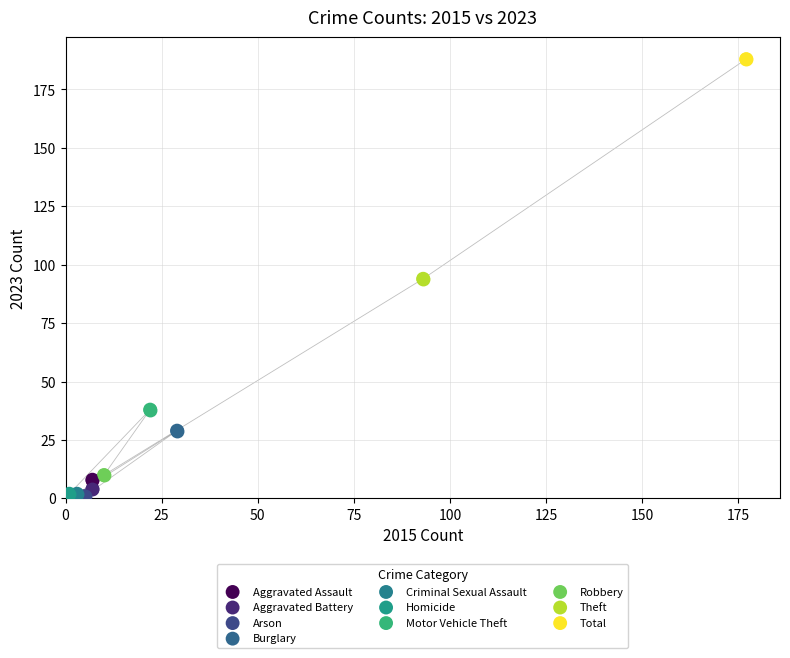

What are all the series names shown in the legend?

Aggravated Assault, Aggravated Battery, Arson, Burglary, Criminal Sexual Assault, Homicide, Motor Vehicle Theft, Robbery, Theft, Total